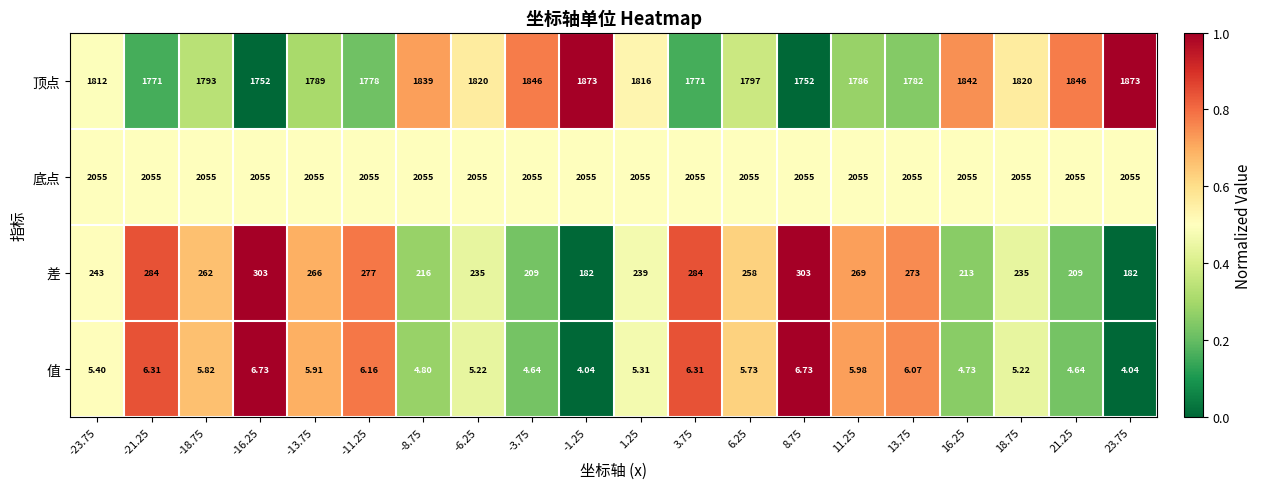

Rank the series at 3.75 from lowest to highest value.

值, 差, 顶点, 底点